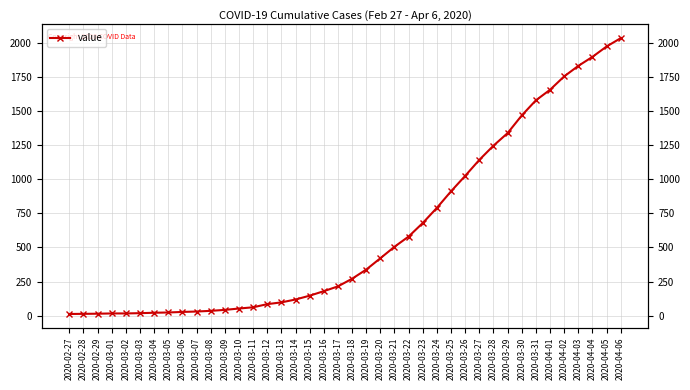

The value at 2020-03-26 is 1024. True or false?

True